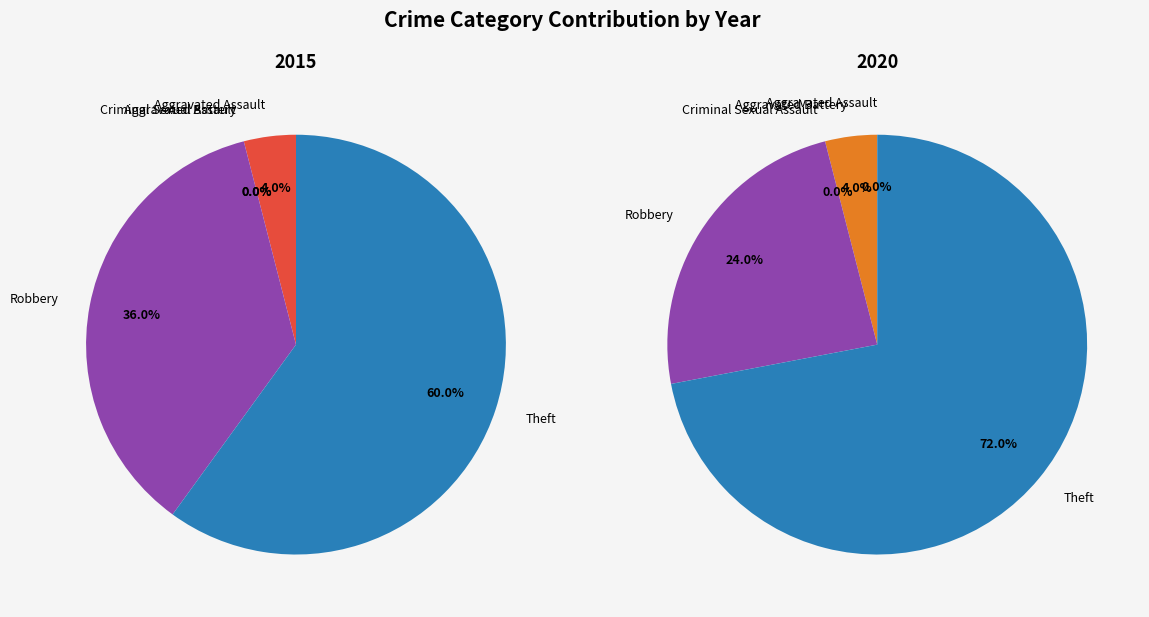

True or false: Robbery accounts for 10% of the total.

False